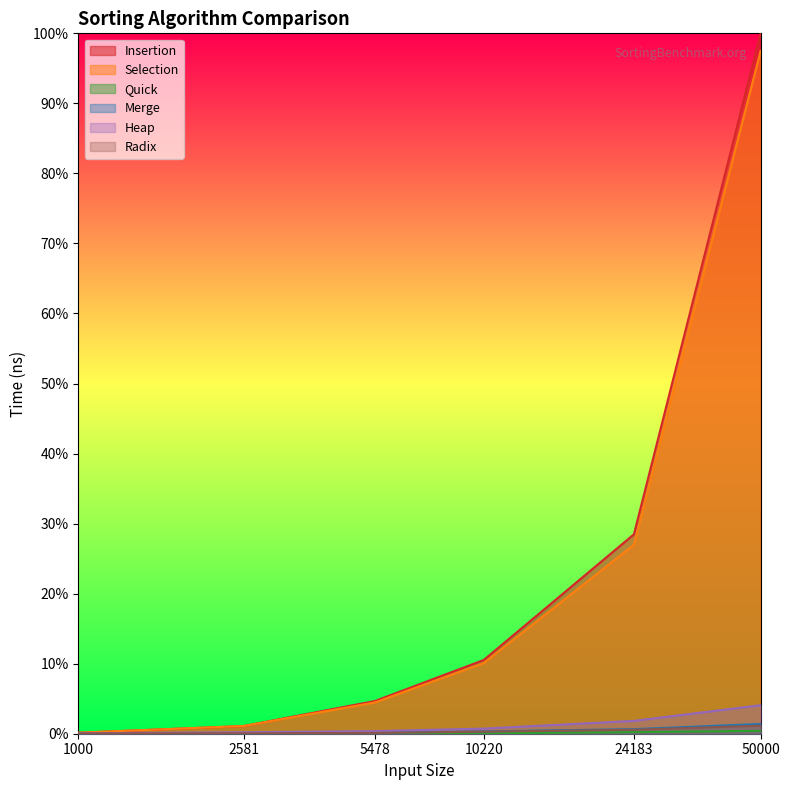

Count the number of categories in the chart.

6